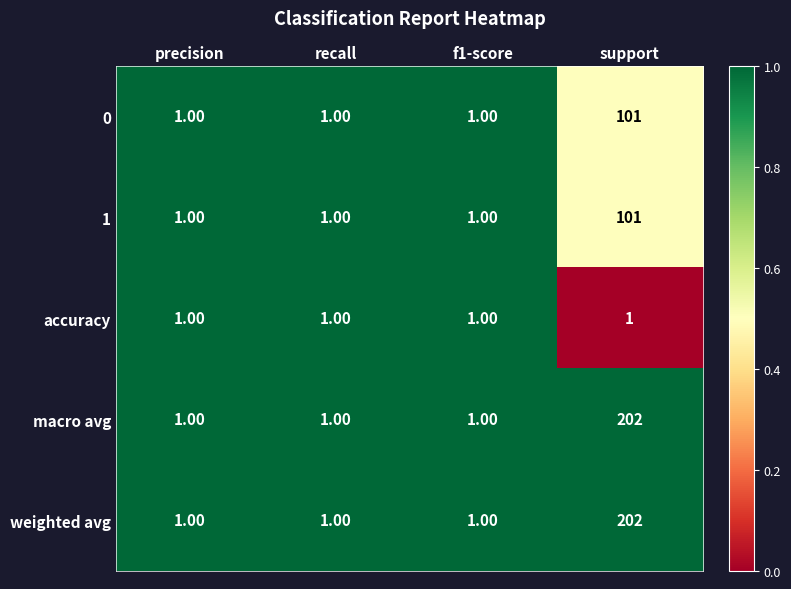

Which label corresponds to the largest value in the chart?

support